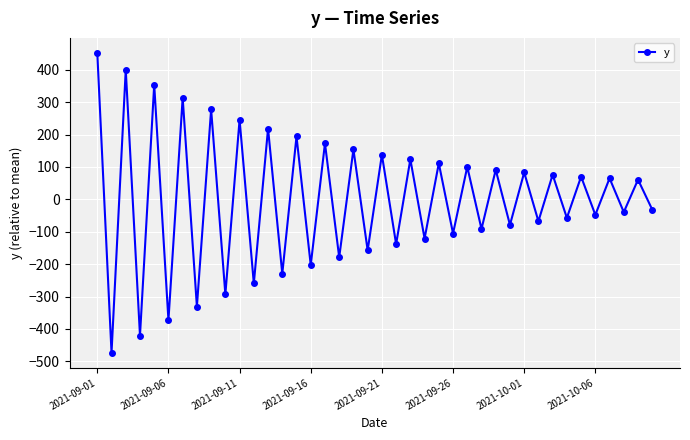

How many points are higher than both their immediate neighbors (excluding endpoints)?

19